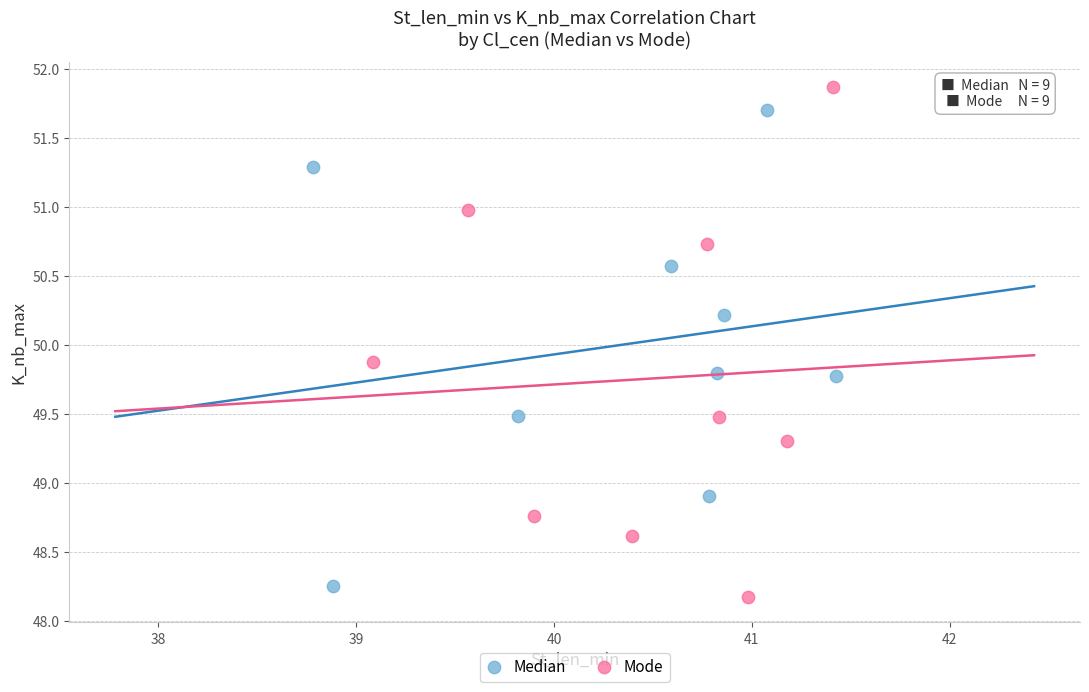

Which series contains the highest Y value?

Mode